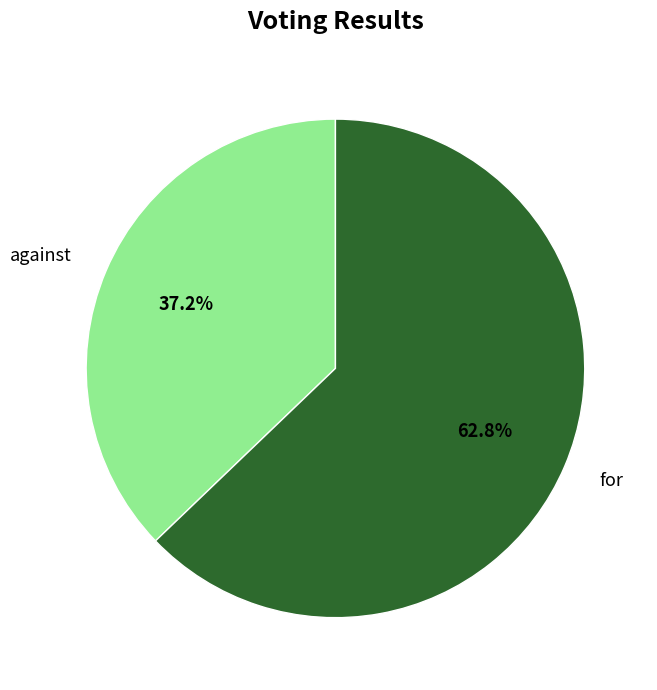

To the nearest percent, what percentage of the pie is for?

63%